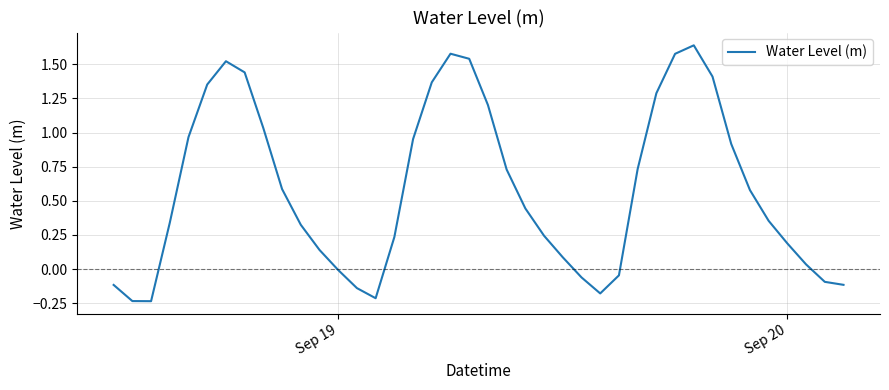

At which label is the value closest to 0?

Sep 19